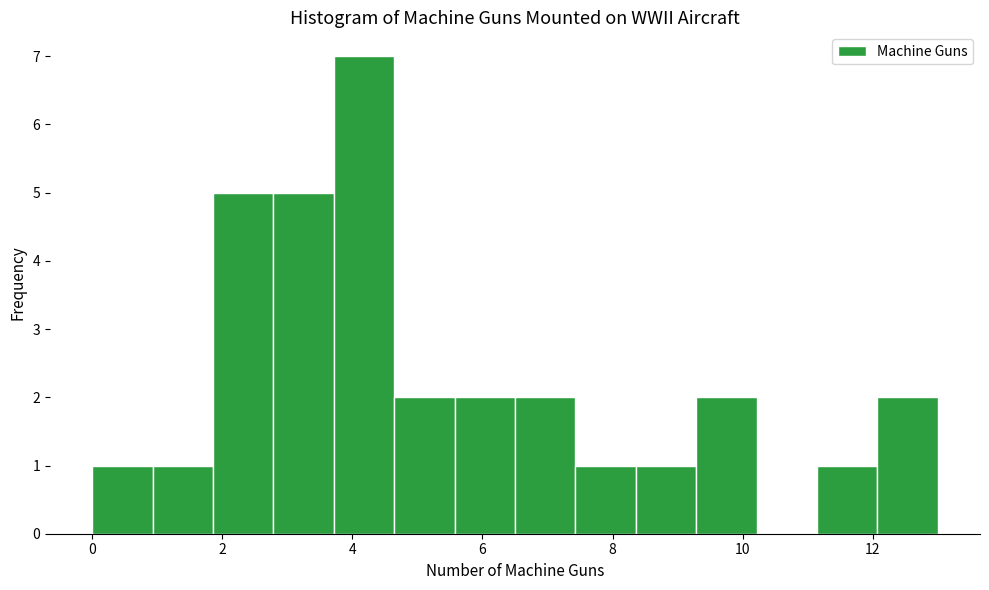

Reading left to right, list every bar in this chart as the range it spans on the x-axis followed by its height. Neither the bar edges nor the heights are printed on the chart, so give them approximately, as read against the axes.

0.0 to 1.0: 1
1.0 to 1.8: 1
1.8 to 2.8: 5
2.8 to 3.8: 5
3.8 to 4.6: 7
4.6 to 5.6: 2
5.6 to 6.6: 2
6.6 to 7.4: 2
7.4 to 8.4: 1
8.4 to 9.2: 1
9.2 to 10.2: 2
10.2 to 11.2: 0
11.2 to 12.0: 1
12.0 to 13.0: 2